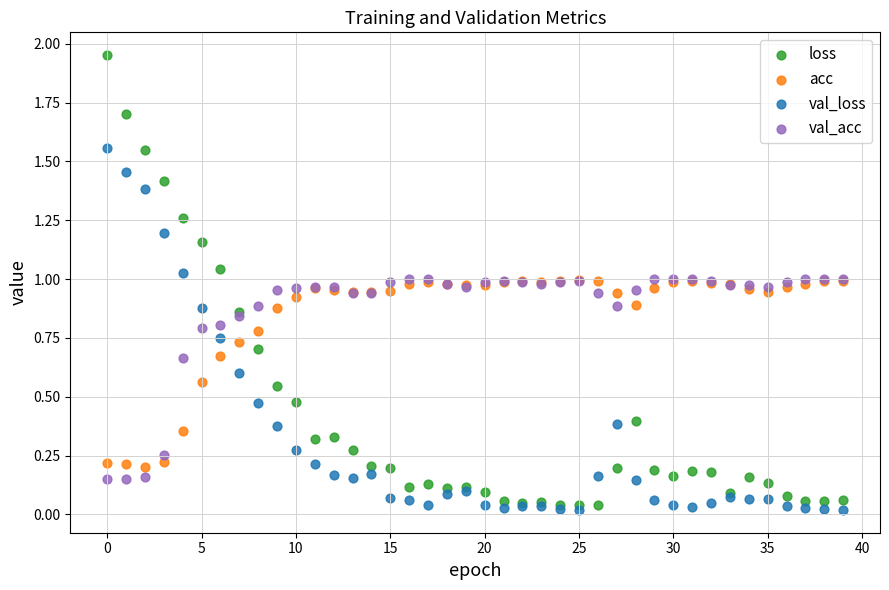

What are all the series names shown in the legend?

loss, acc, val_loss, val_acc